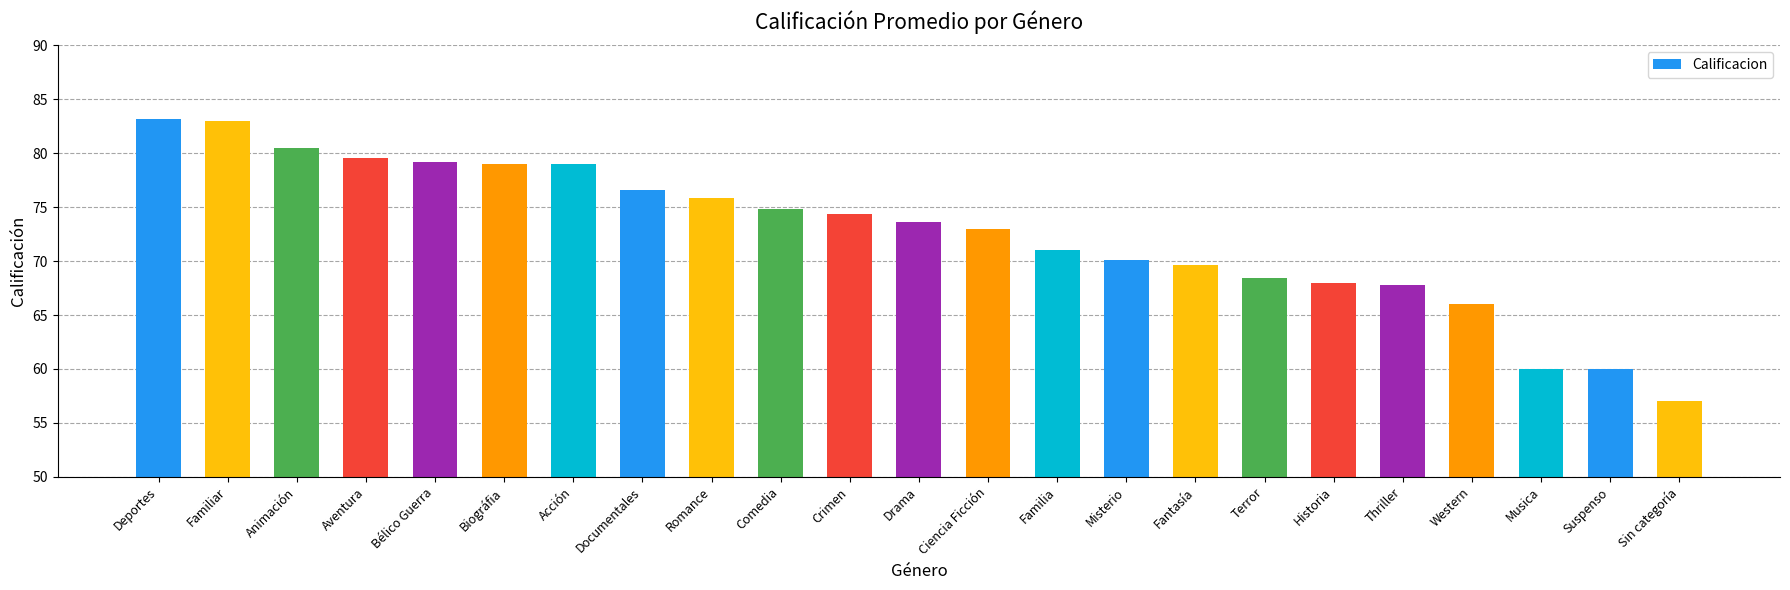

What is the value of the 21st bar from the left?

60.0